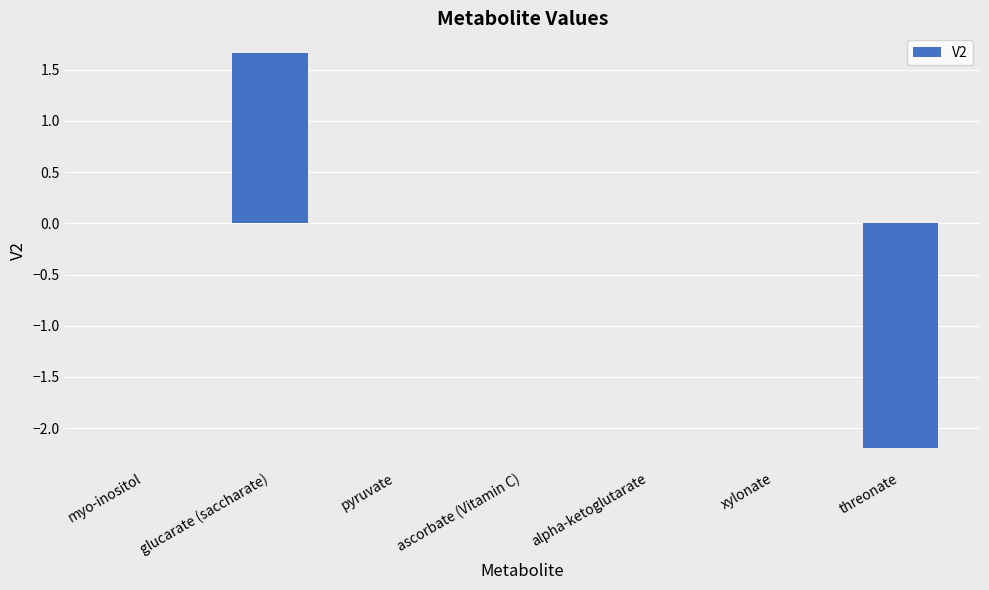

Are the bars horizontal?

No